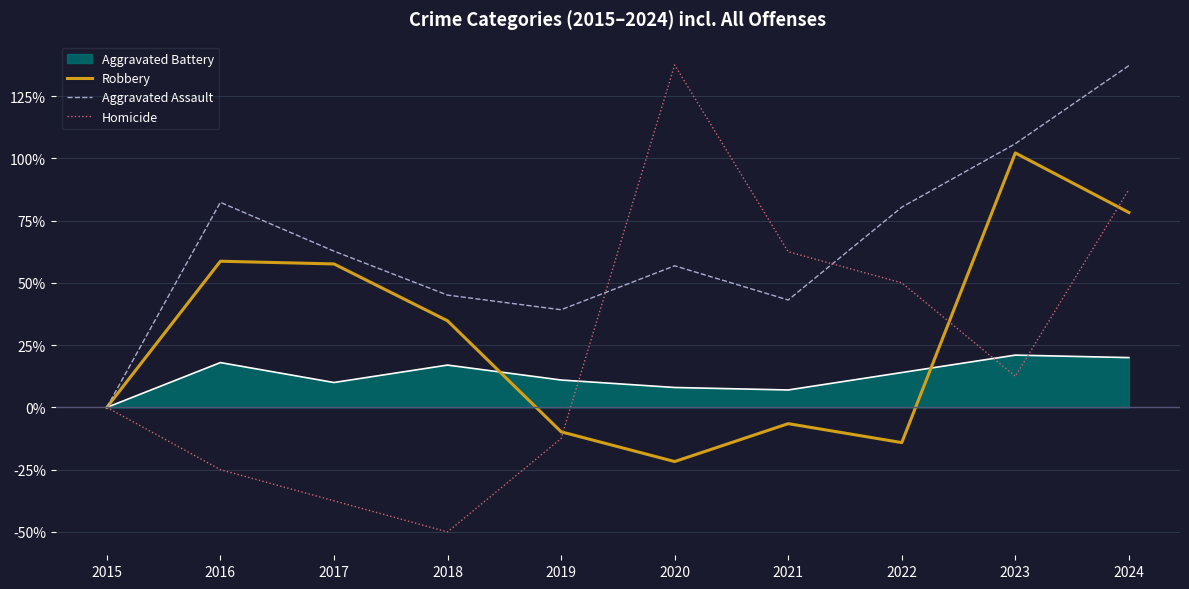

Between 2015 and 2024, which is larger?

2024